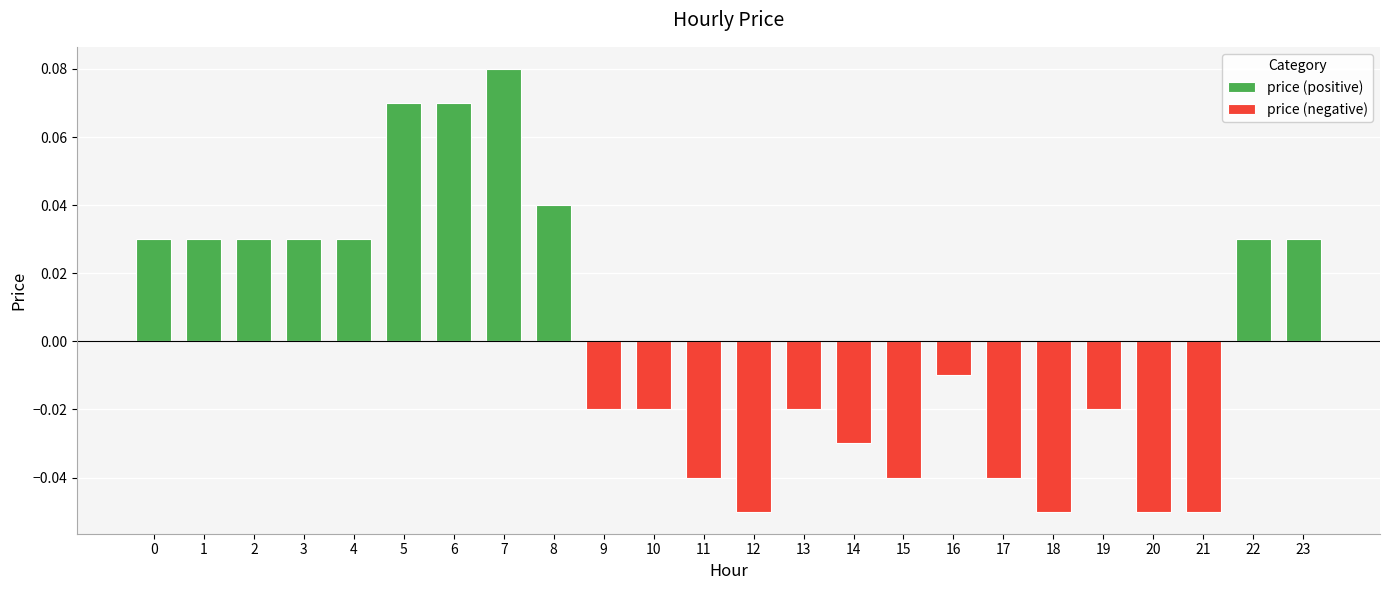

Which series changed the most between 7 and 18?

price (positive)